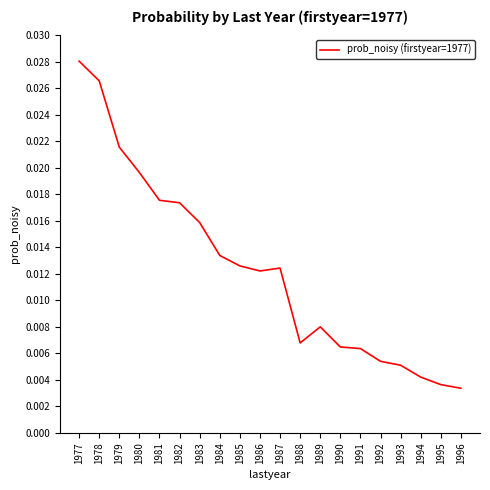

Between 1993 and 1987, which is larger?

1987